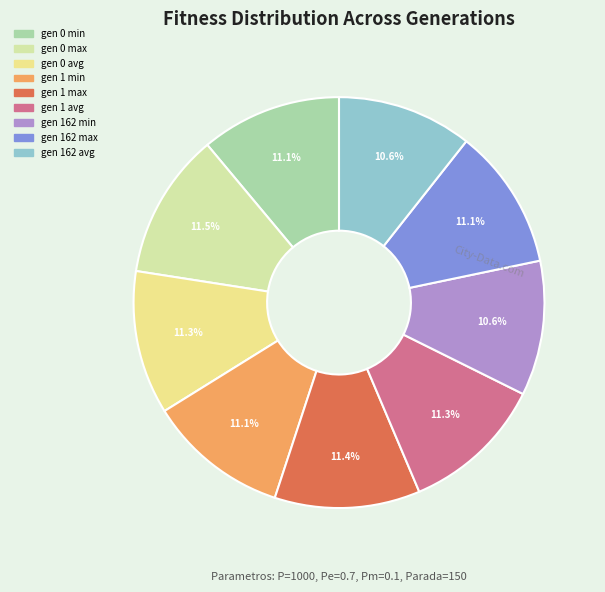

To the nearest percent, what is the difference between the largest and smallest slice percentages?

1%